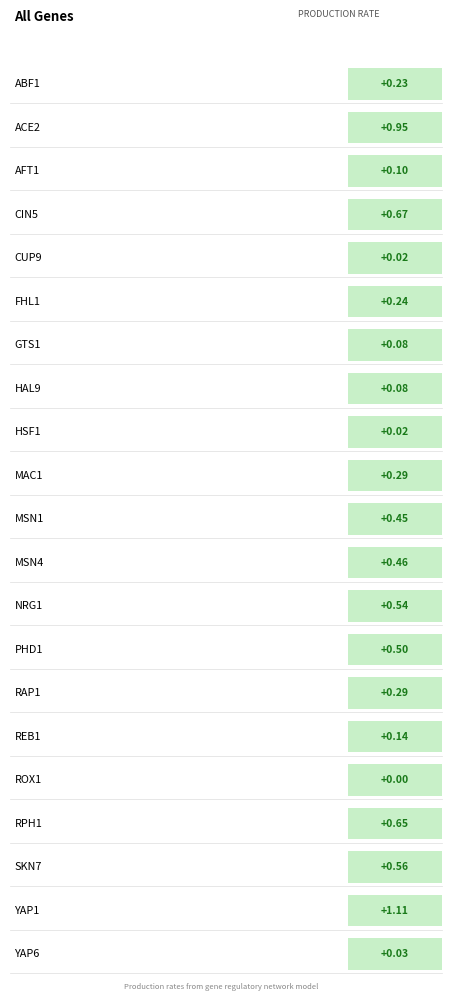

Does the chart contain any negative values?

No